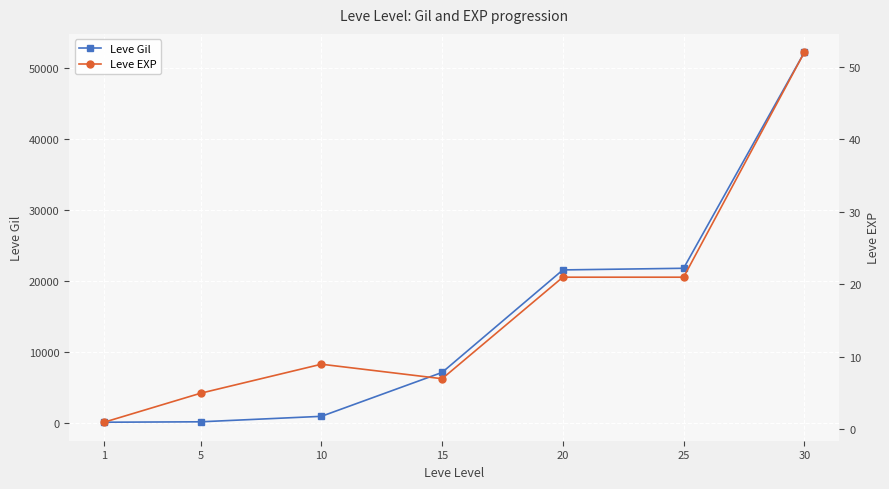

Is this an area chart (filled region under the line)?

No